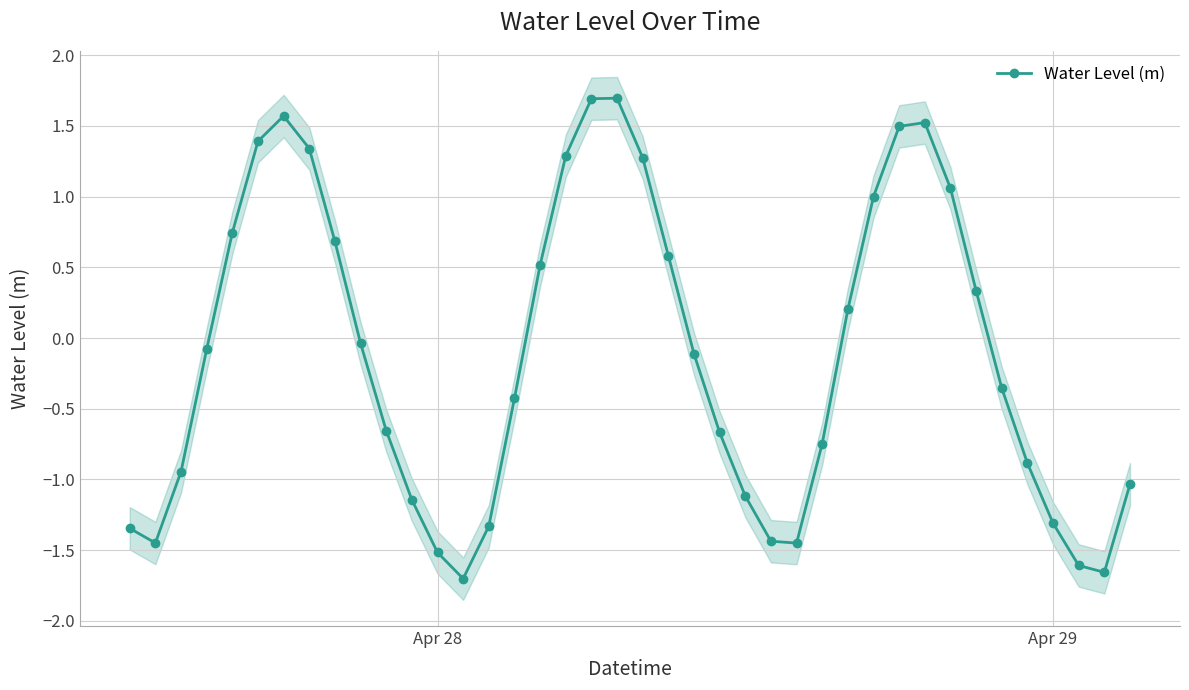

How many positive values are there?

17